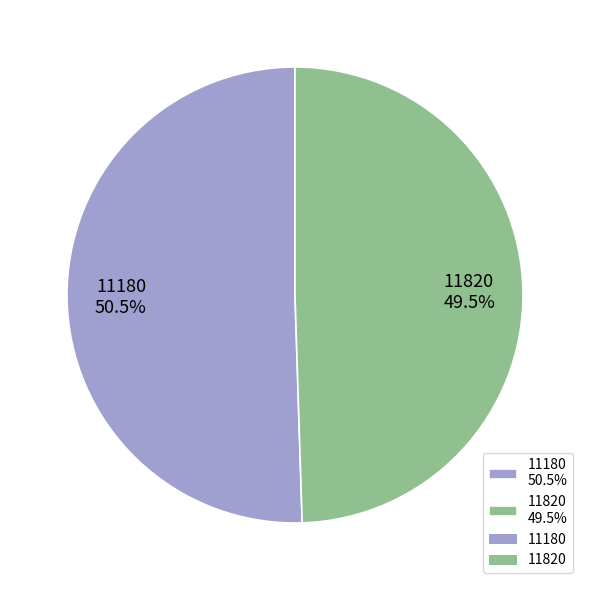

To the nearest percent, what is the difference between the 11180 and 11820 slice percentages?

1%